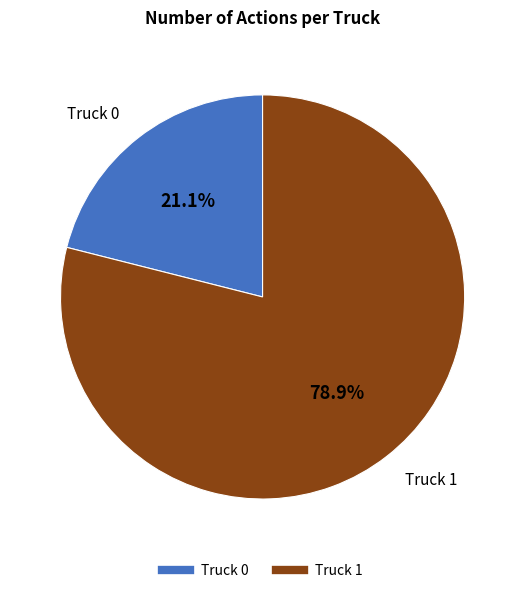

Between Truck 0 and Truck 1, which is larger?

Truck 1